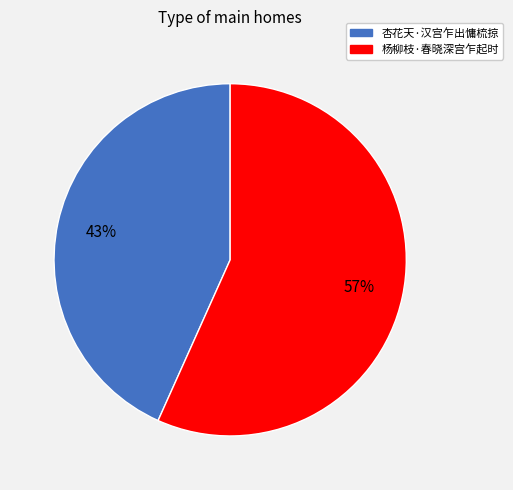

Which slice is the smallest?

杏花天·汉宫乍出慵梳掠